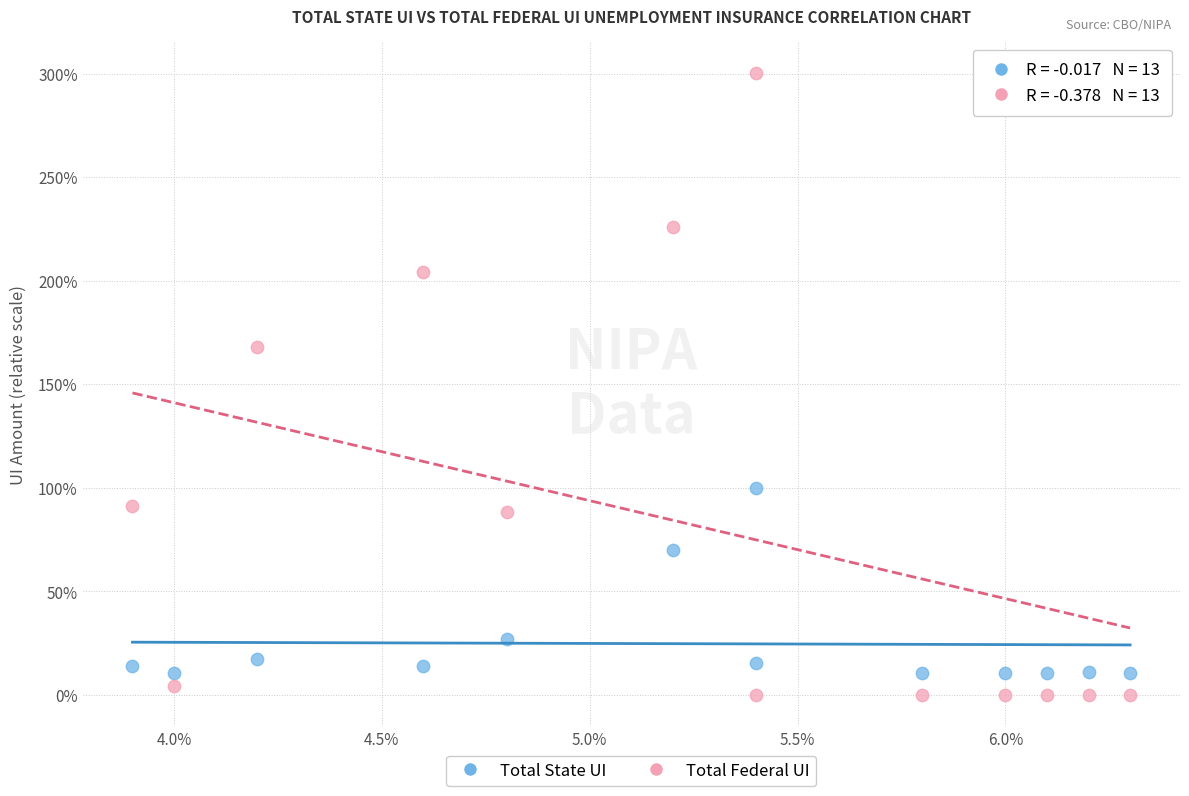

Which series has the largest Y range (max minus min)?

Total Federal UI